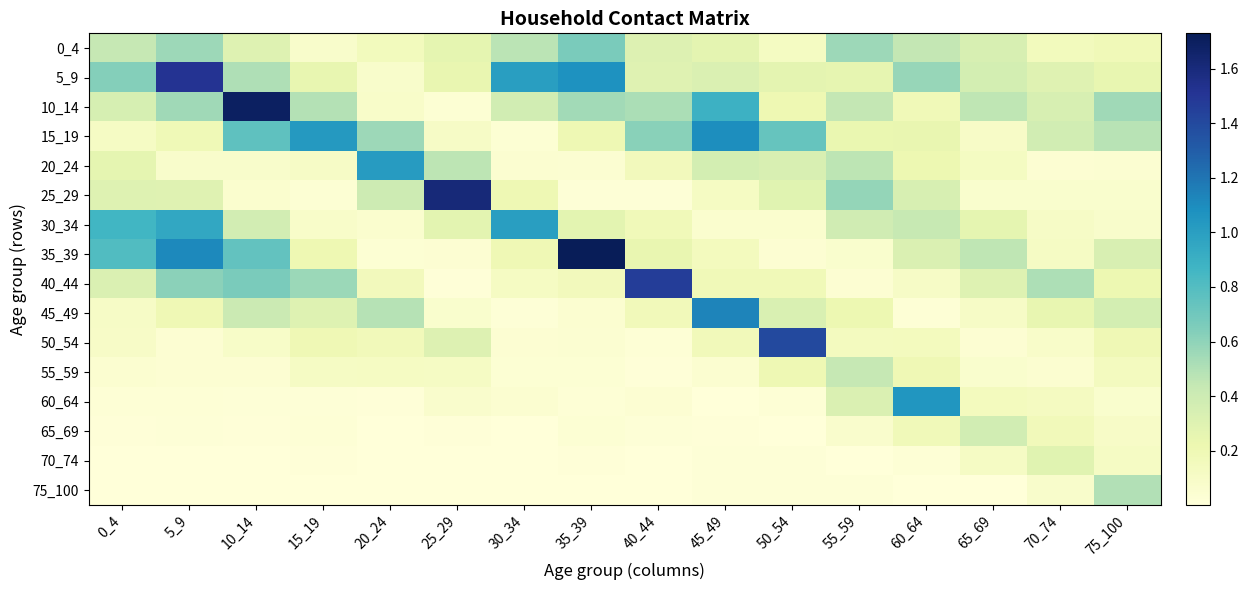

Count the number of categories in the chart.

16